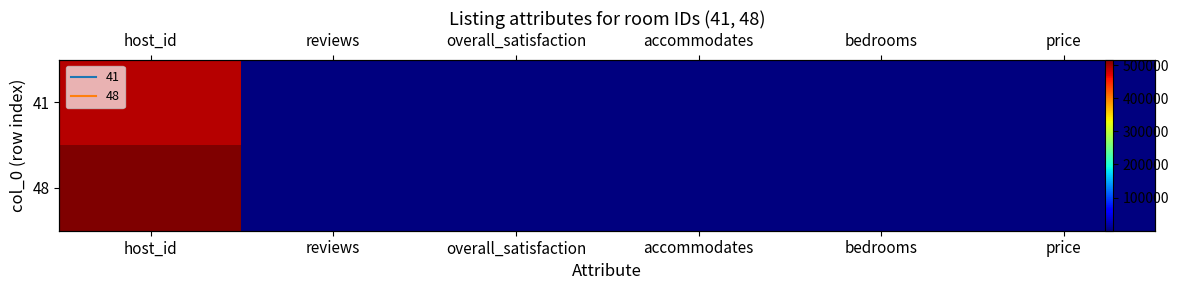

Is the value of 41 at bedrooms greater than the value of 48 at accommodates?

No